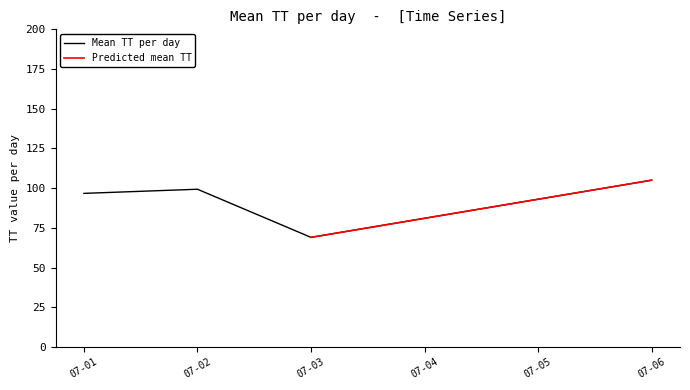

The value of Mean TT per day at 07-06 is 105.0. True or false?

True